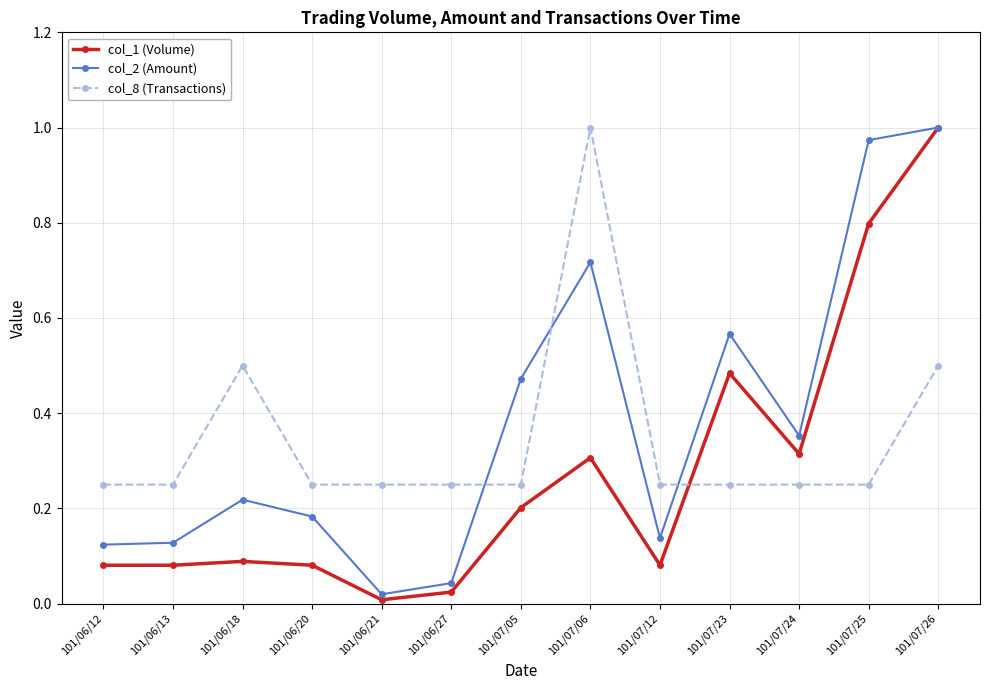

Rank the series at 101/07/12 from highest to lowest value.

col_8 (Transactions), col_2 (Amount), col_1 (Volume)